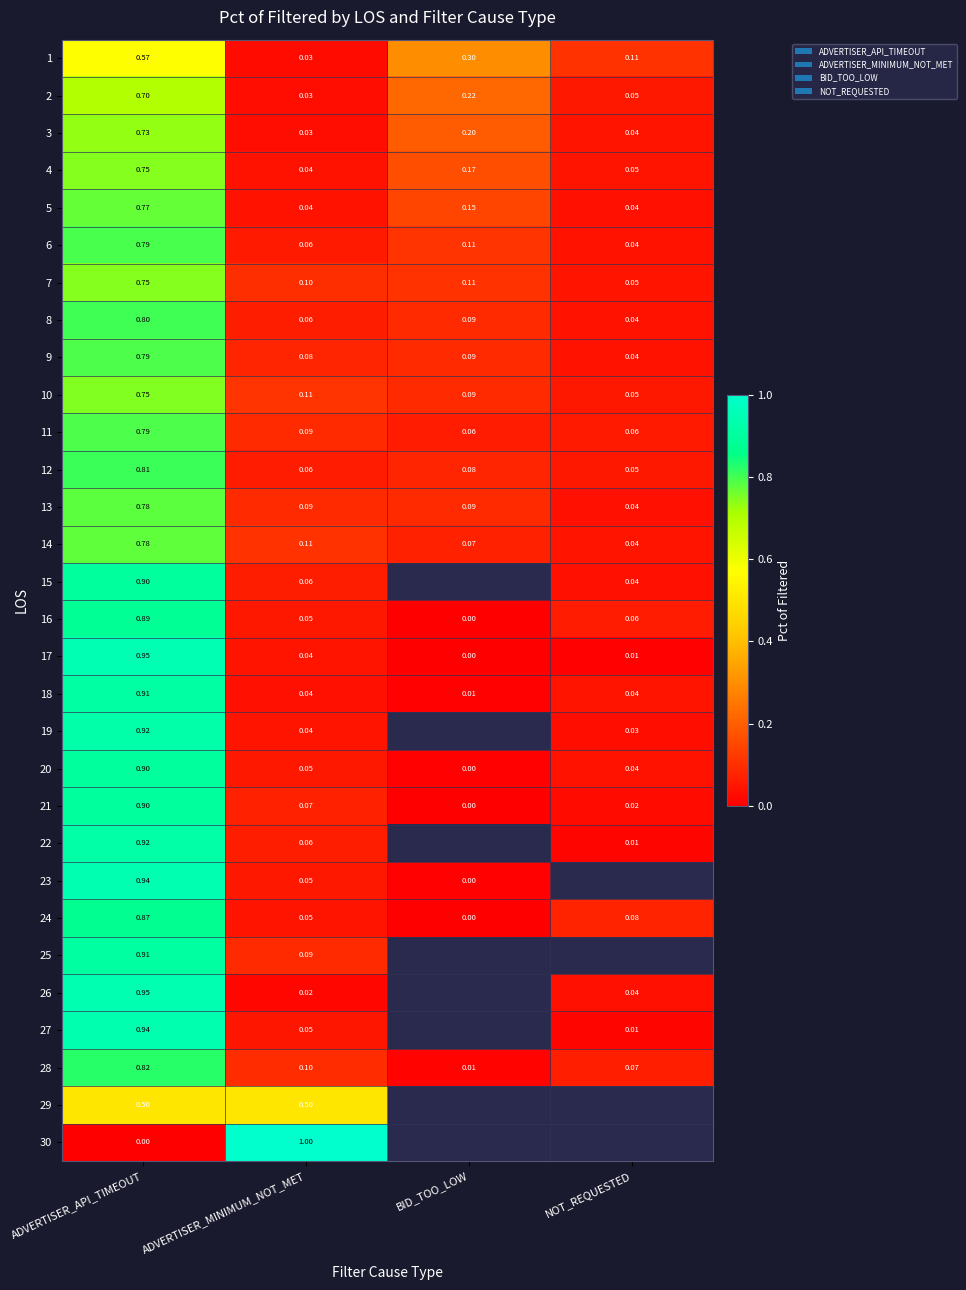

At which label is 20 closest to 0?

BID_TOO_LOW